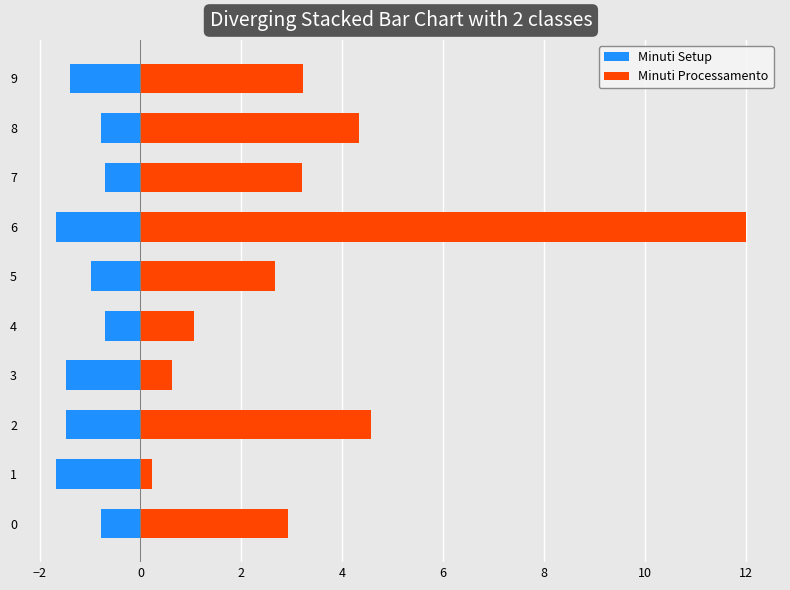

At how many categories does at least one series exceed 5?

1